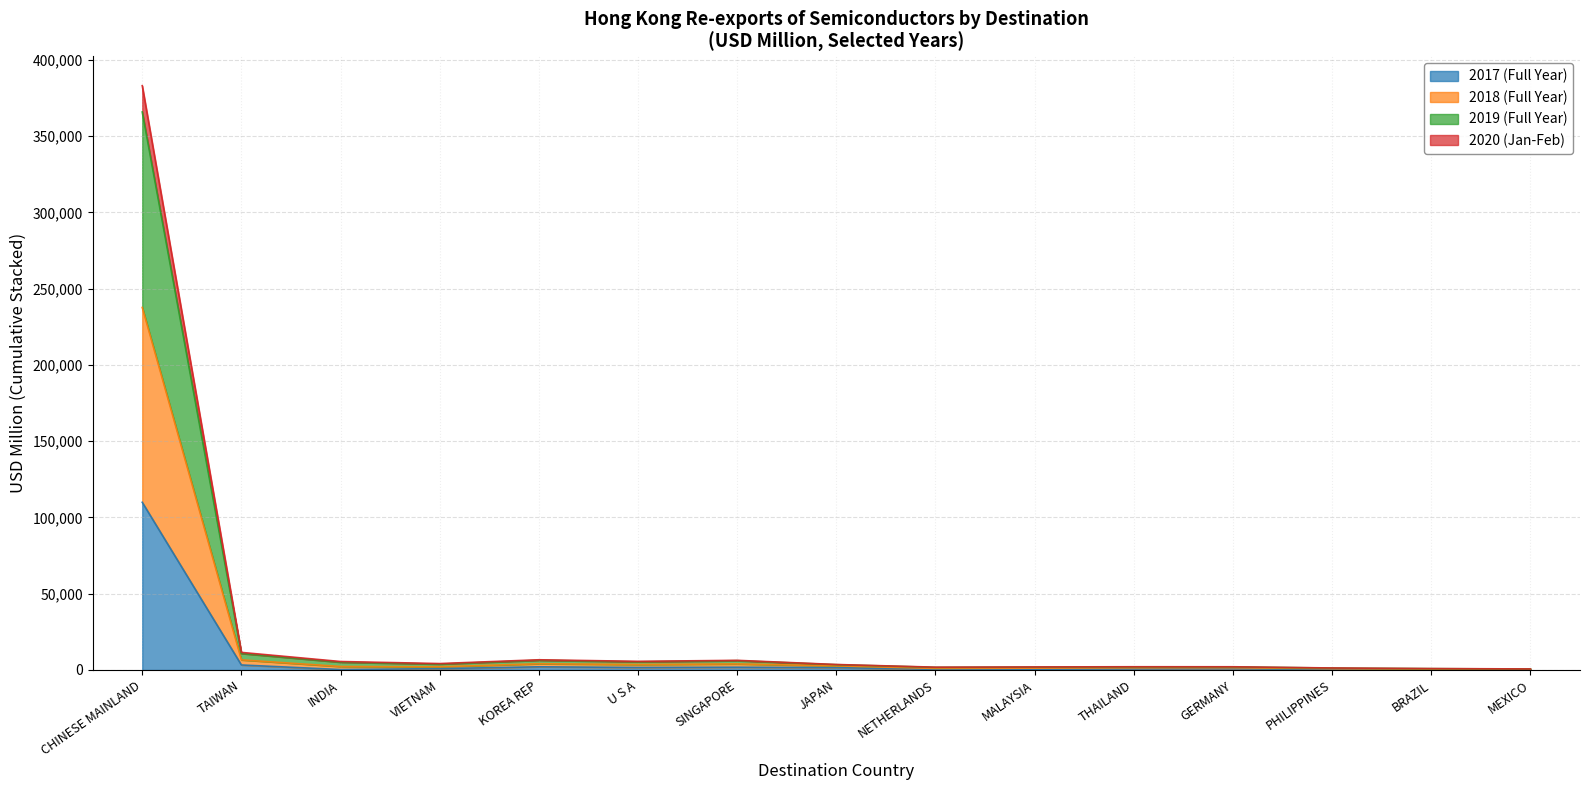

At which category is the sum across all series the highest?

CHINESE MAINLAND